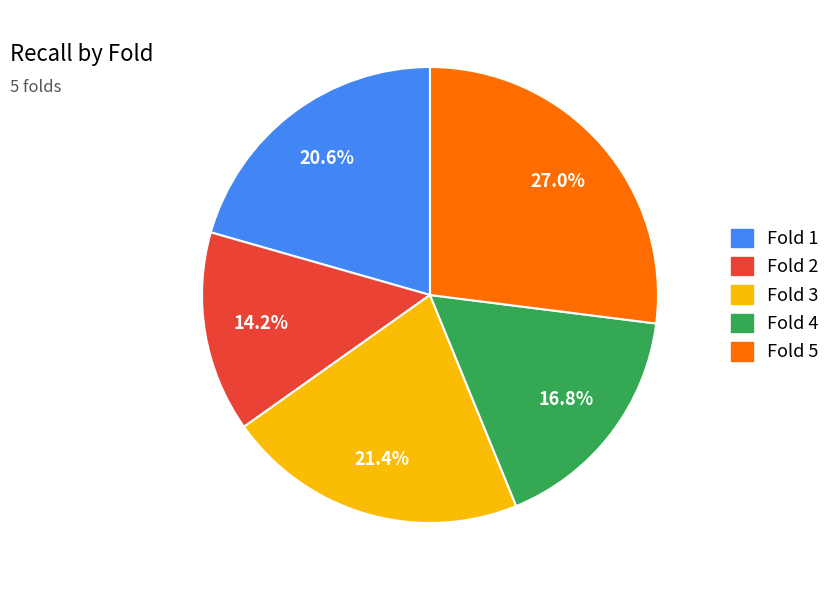

Is there any slice that represents more than half of the pie?

No